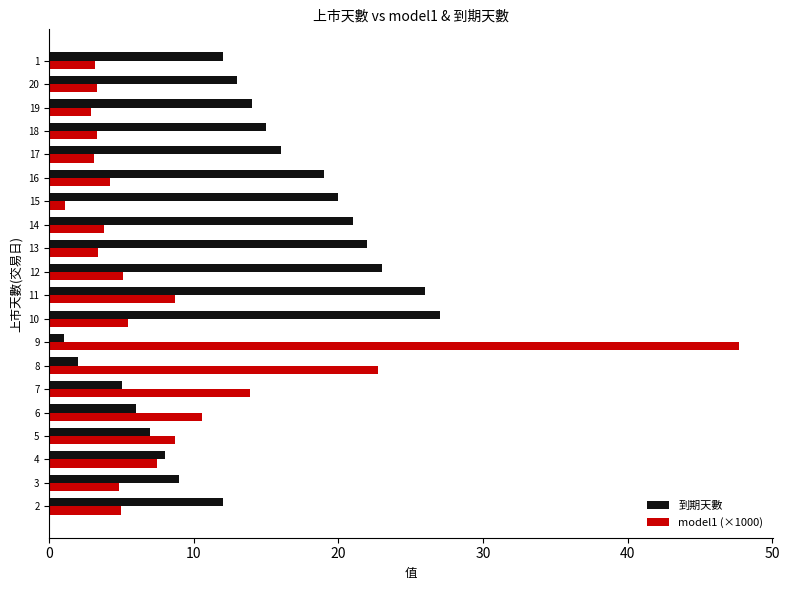

What is the maximum value shown in the chart?

47.7